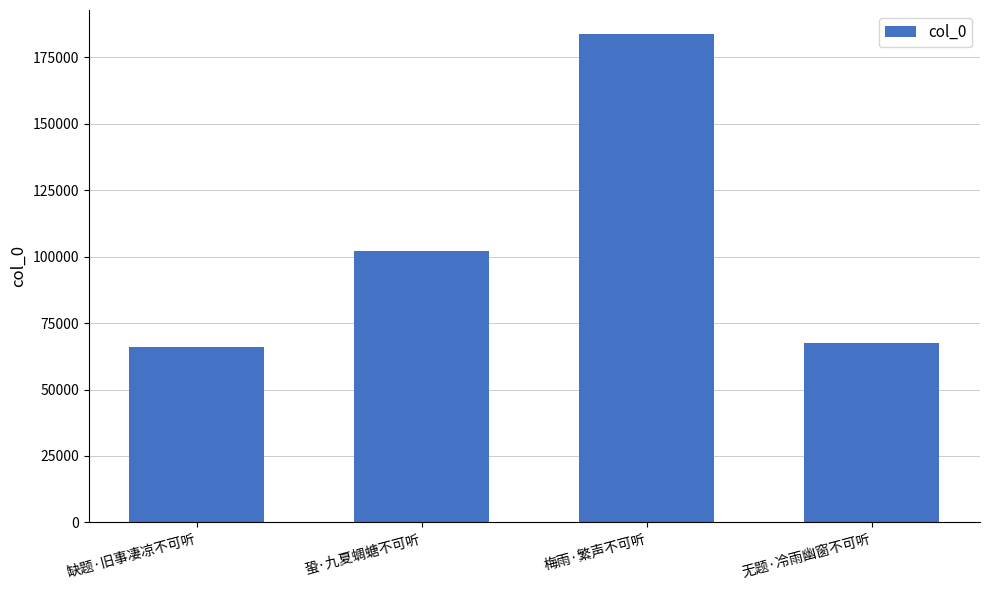

What is the label of the 2nd bar from the right?

梅雨·繁声不可听